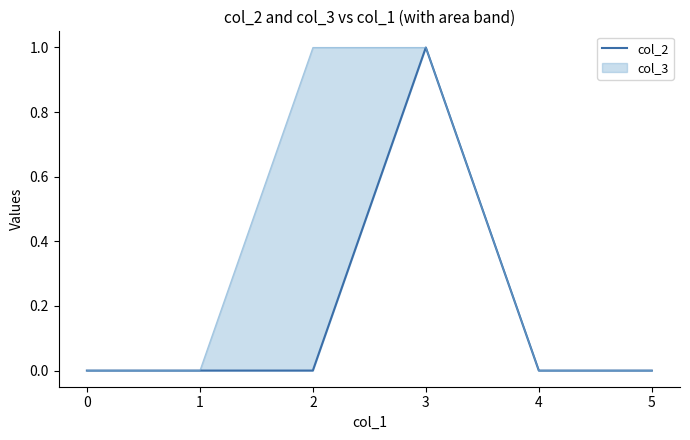

List the labels in order of value, largest first.

3, 0, 1, 2, 4, 5